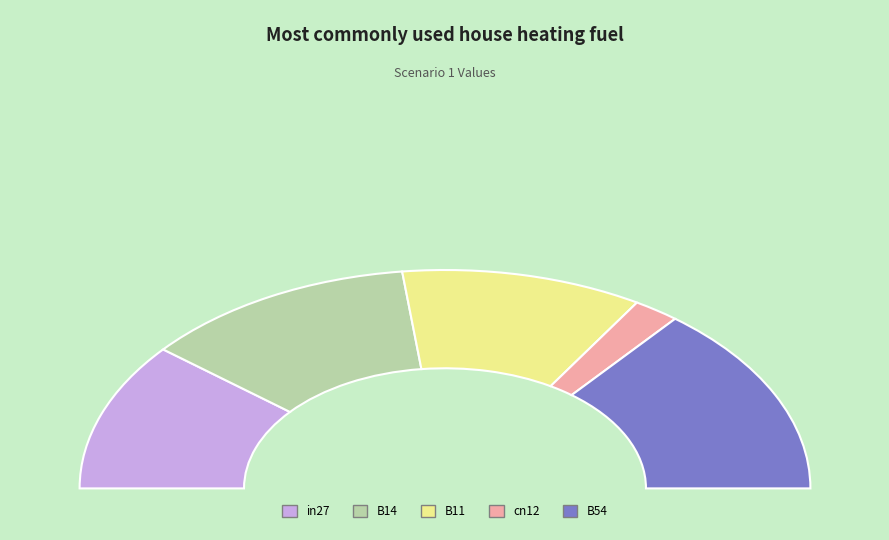

What percentage is the B11 slice, to the nearest percent?

21%